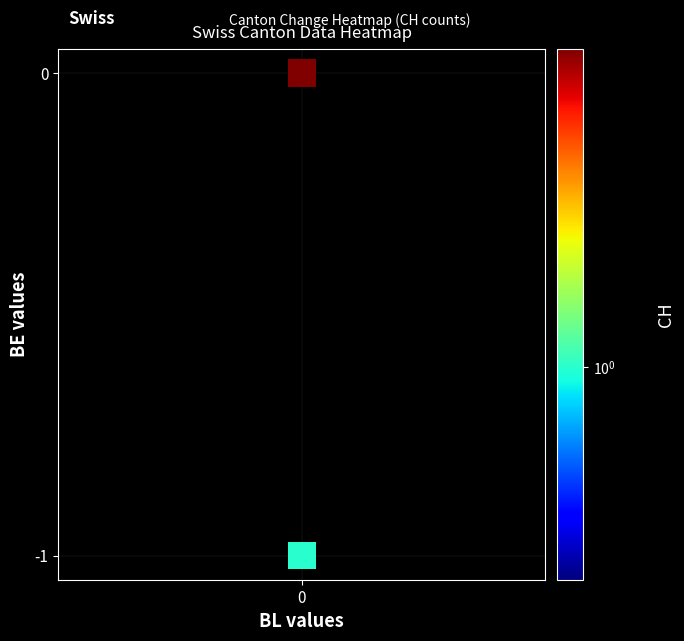

List the coordinates of all points as (X, Y) pairs, reading left to right.

(0, -1)  (0, 0)